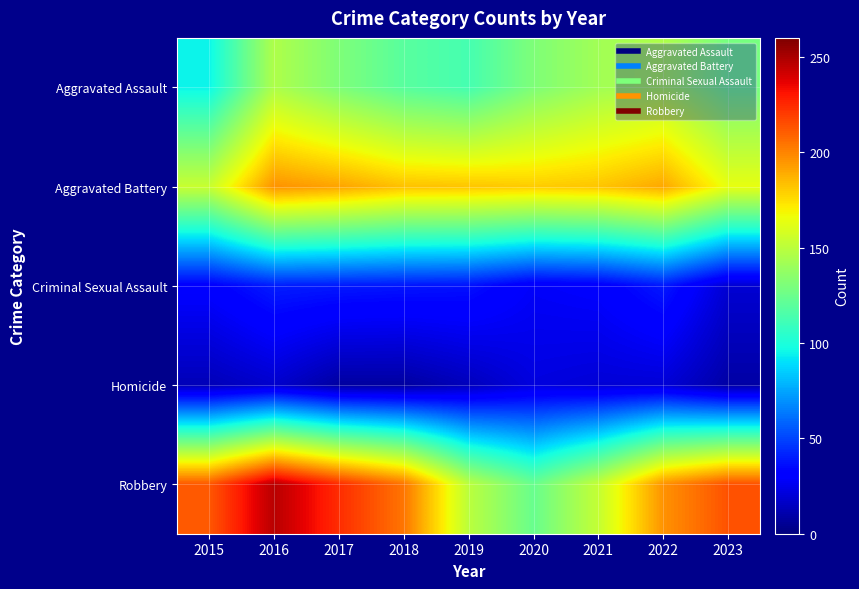

At which category is the sum across all series the highest?

2016